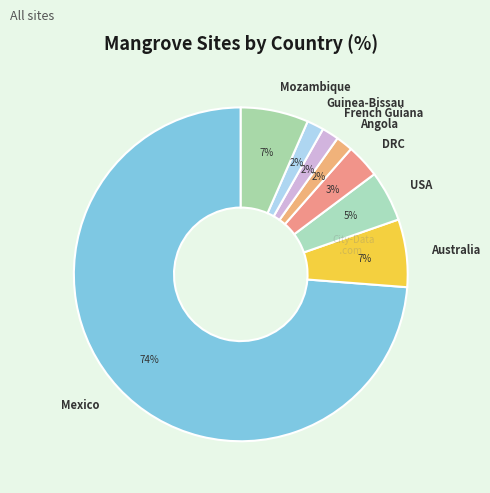

True or false: Mexico accounts for 68% of the total.

False